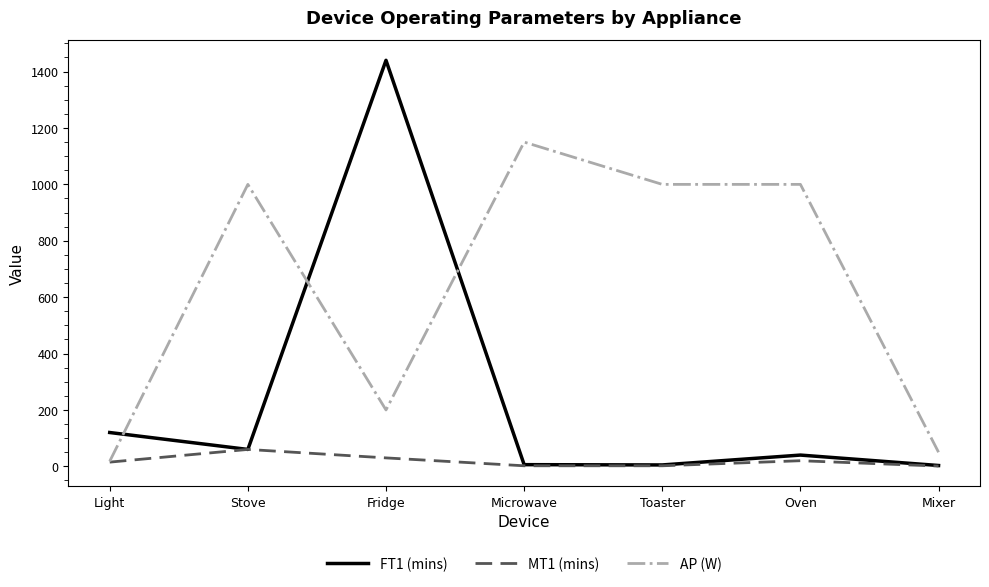

Which series has the widest spread of values?

FT1 (mins)